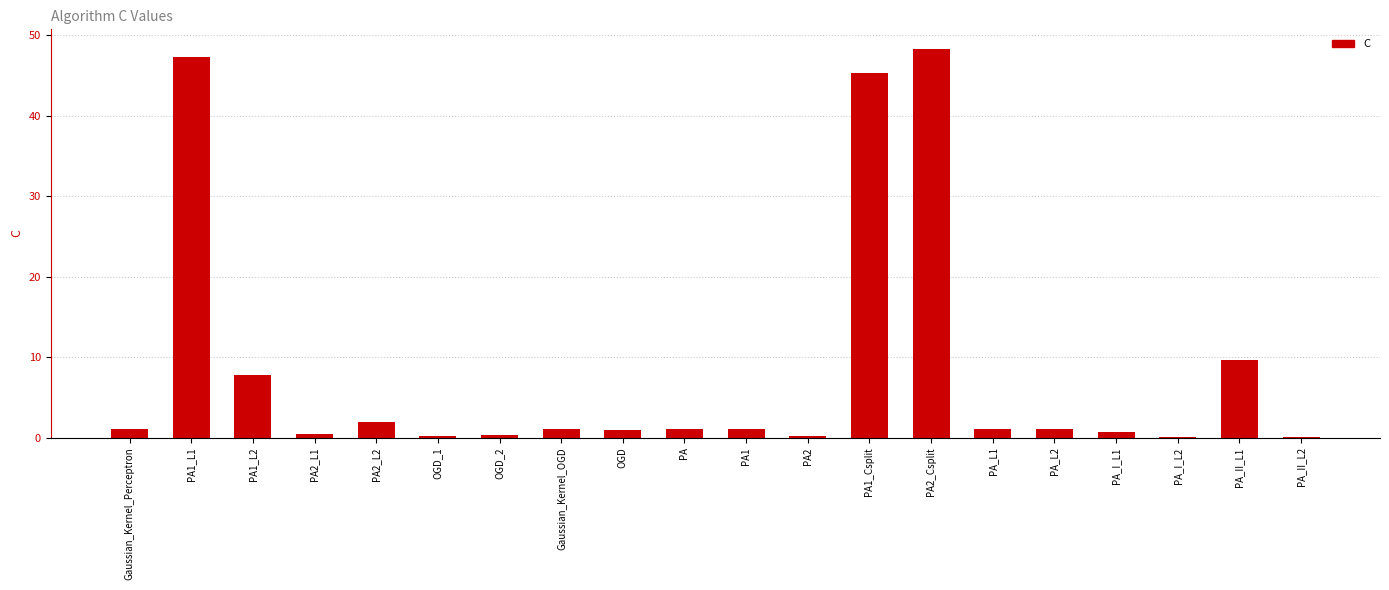

What is the ratio of the value at OGD_2 to the value at Gaussian_Kernel_OGD?

0.3